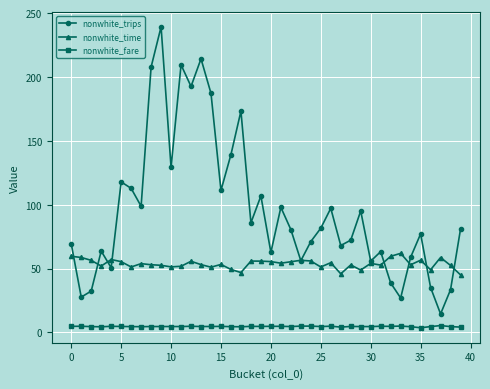

True or false: nonwhite_fare and nonwhite_trips cross at least once.

False